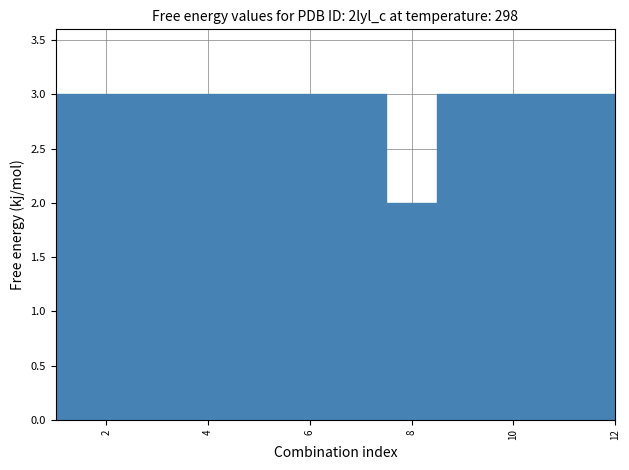

The U series shows 2 at 12. True or false?

False